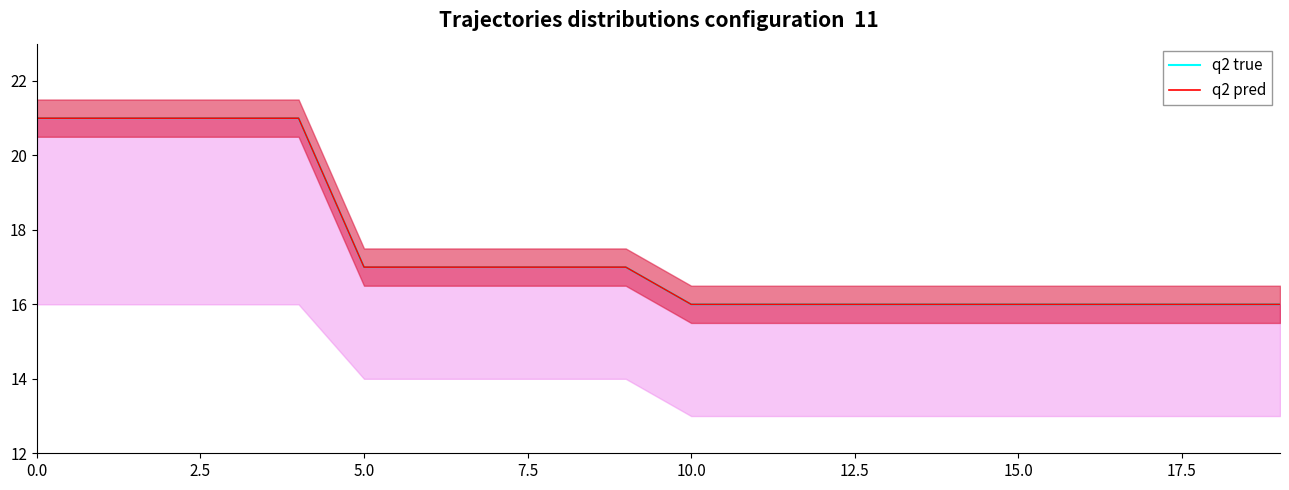

At which label does q2 pred reach its minimum?

10